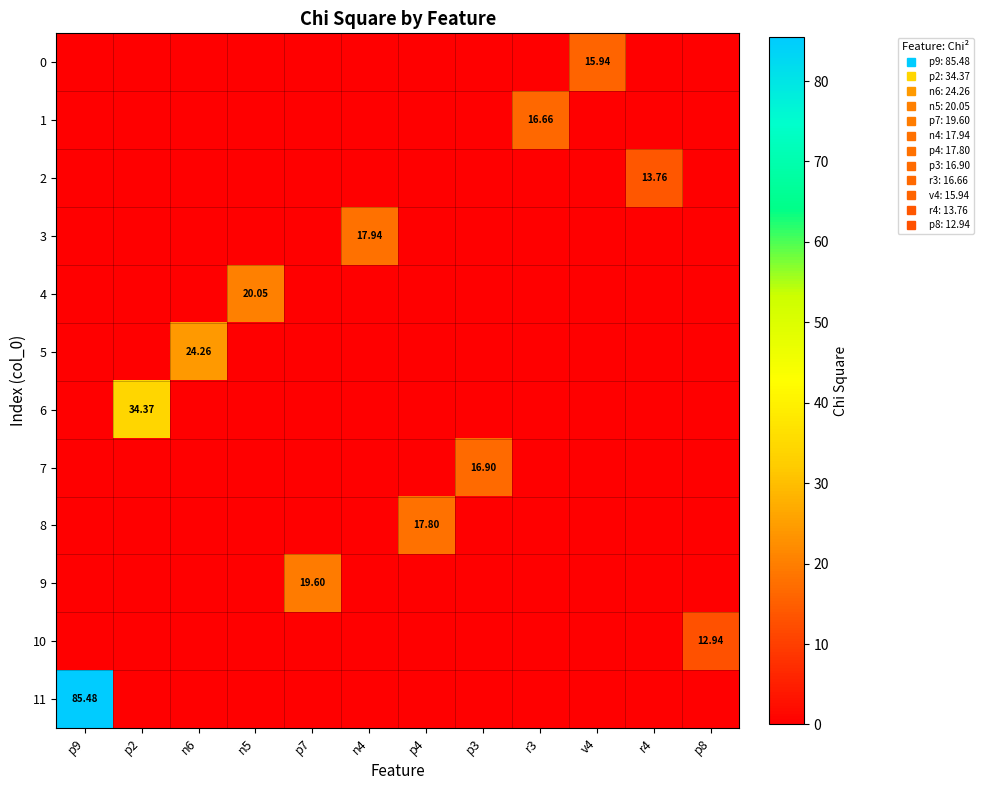

Count the number of categories in the chart.

12